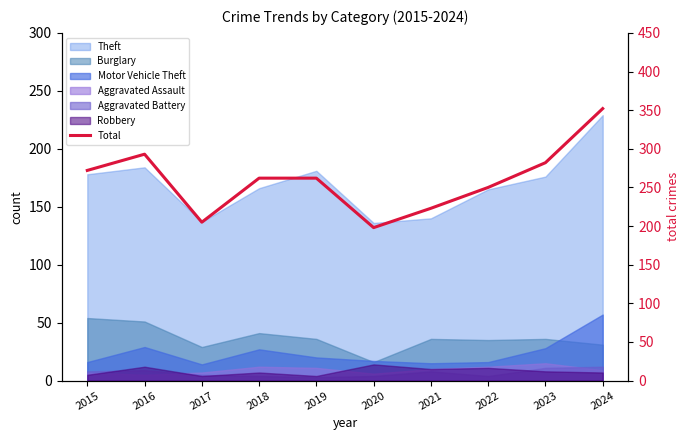

The chart shows a value of 272 at 2015. True or false?

True